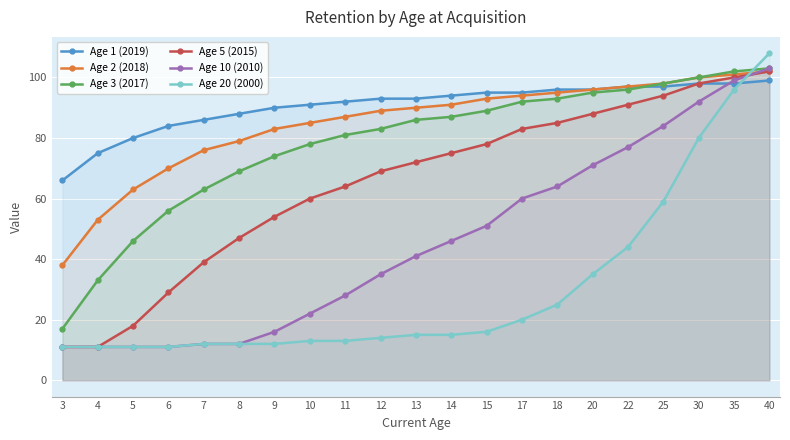

At which category is the sum across all series the highest?

40